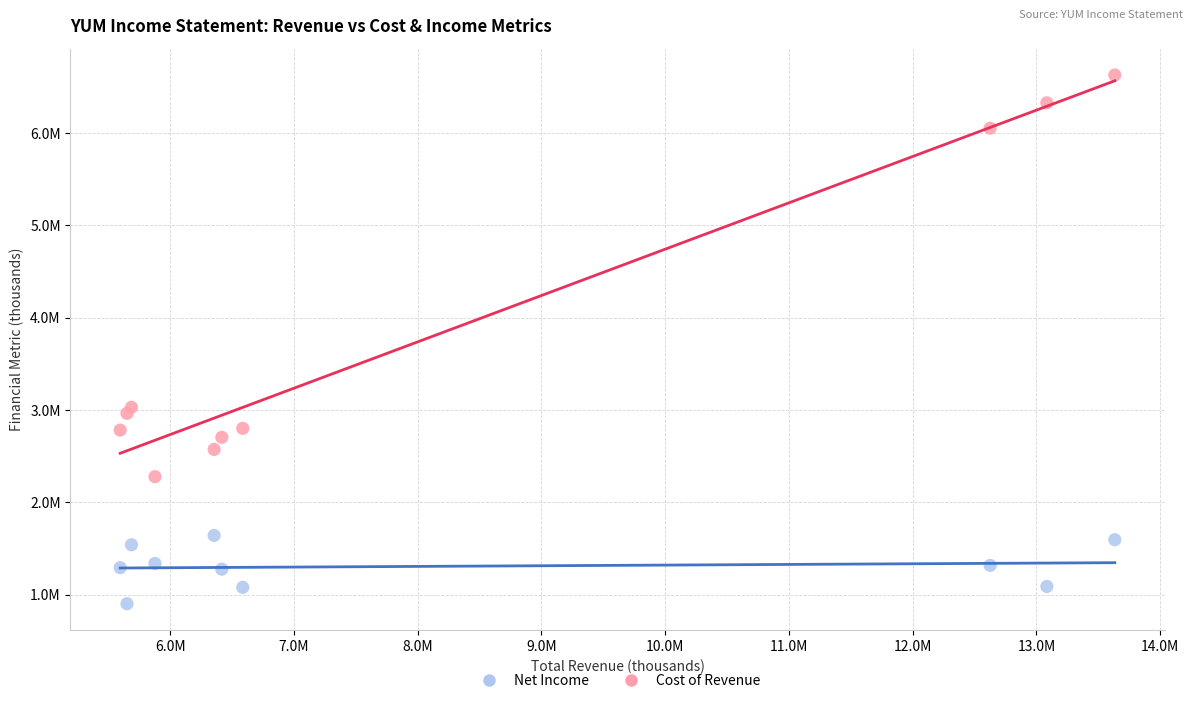

Which series contains the highest Y value?

Cost of Revenue